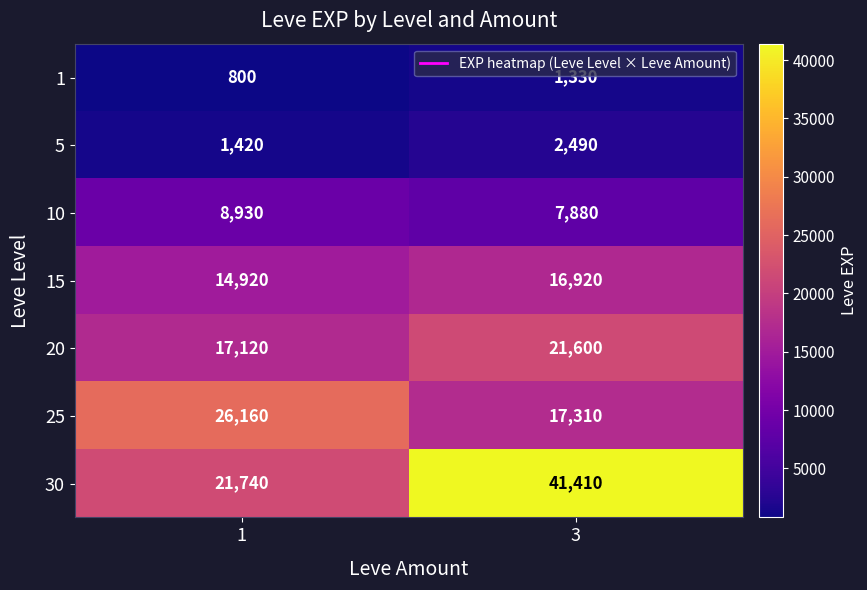

The value of 25 at 3 is 17310. True or false?

True